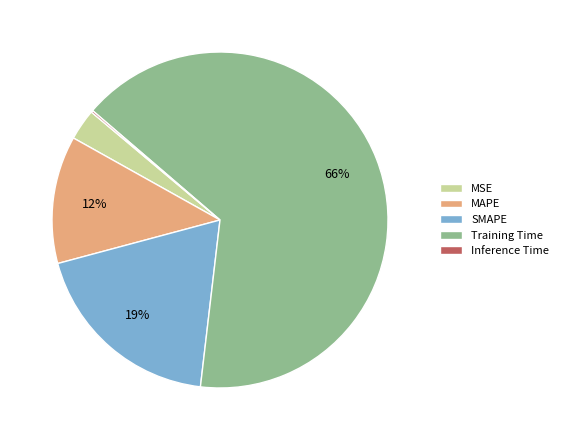

What percentage is the MAPE slice, to the nearest percent?

12%